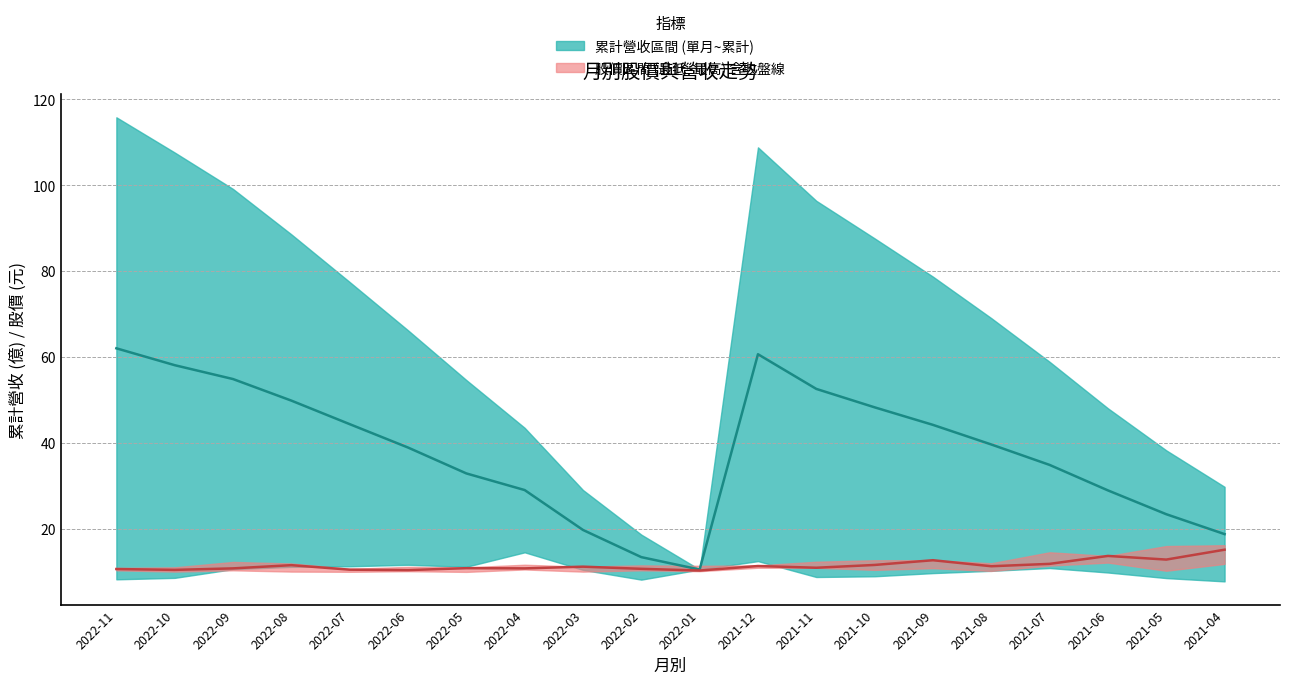

At which category does 收盤價中線 reach its first local peak?

2022-08